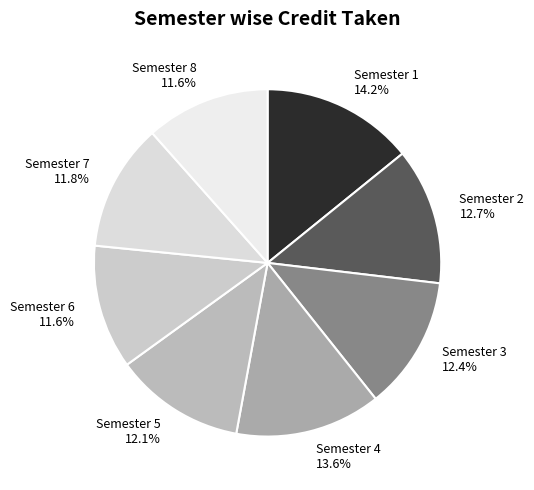

Which has a higher value, Semester 8 or Semester 5?

Semester 5